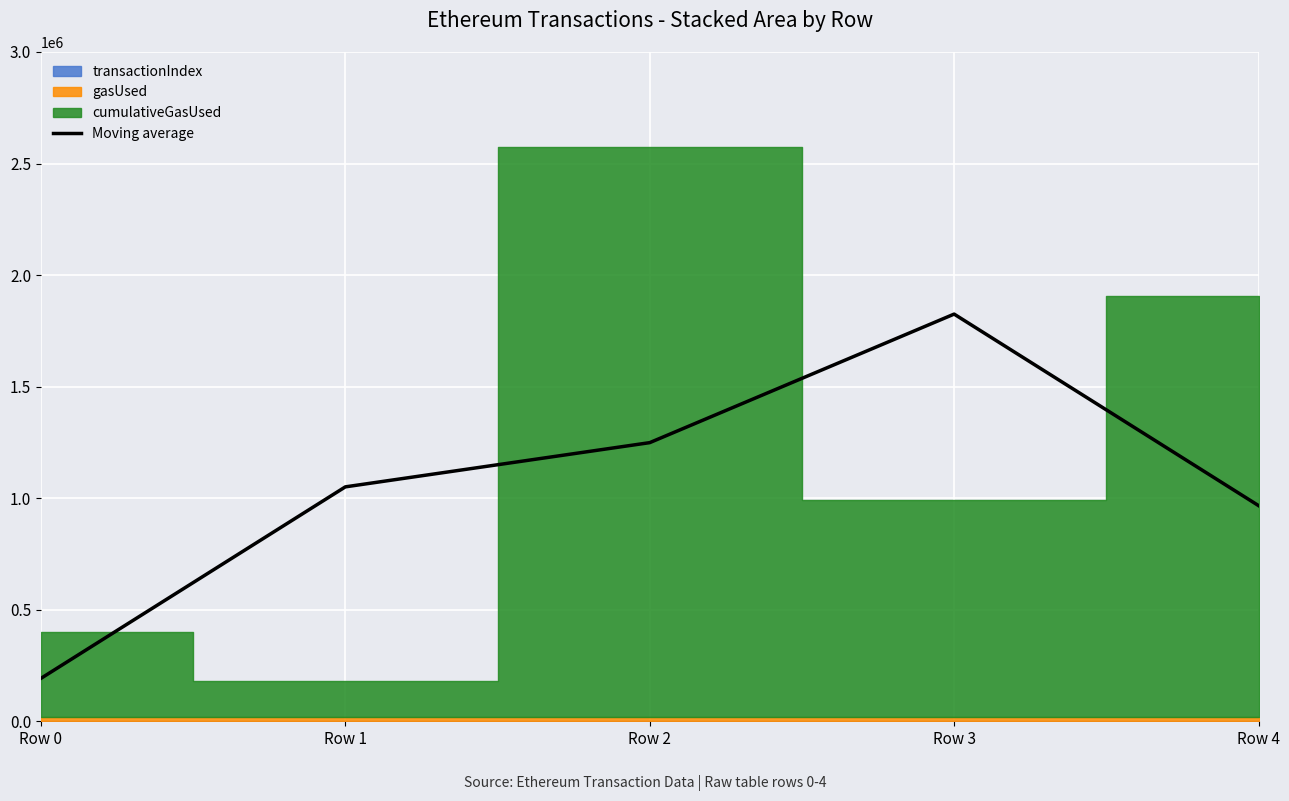

Where does the data first go above 1050771?

Row 2